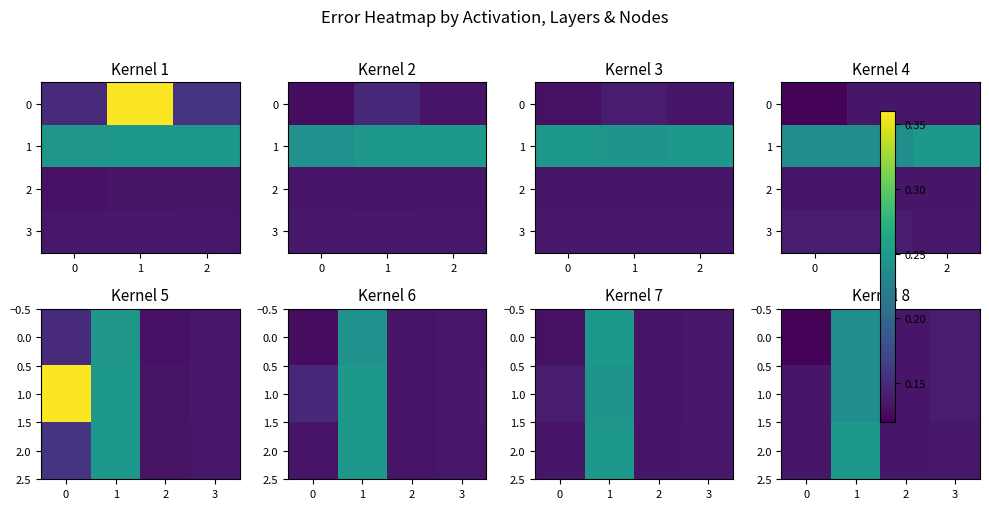

Reading left to right, list all the values displayed in this chart.

relu: 0.1	0.4	0.2	0.1	0.1	0.1	0.1	0.1	0.1	0.1	0.1	0.1
sigmoid: 0.2	0.2	0.2	0.2	0.2	0.2	0.2	0.2	0.2	0.2	0.2	0.2
tanh: 0.1	0.1	0.1	0.1	0.1	0.1	0.1	0.1	0.1	0.1	0.1	0.1
linear: 0.1	0.1	0.1	0.1	0.1	0.1	0.1	0.1	0.1	0.1	0.1	0.1